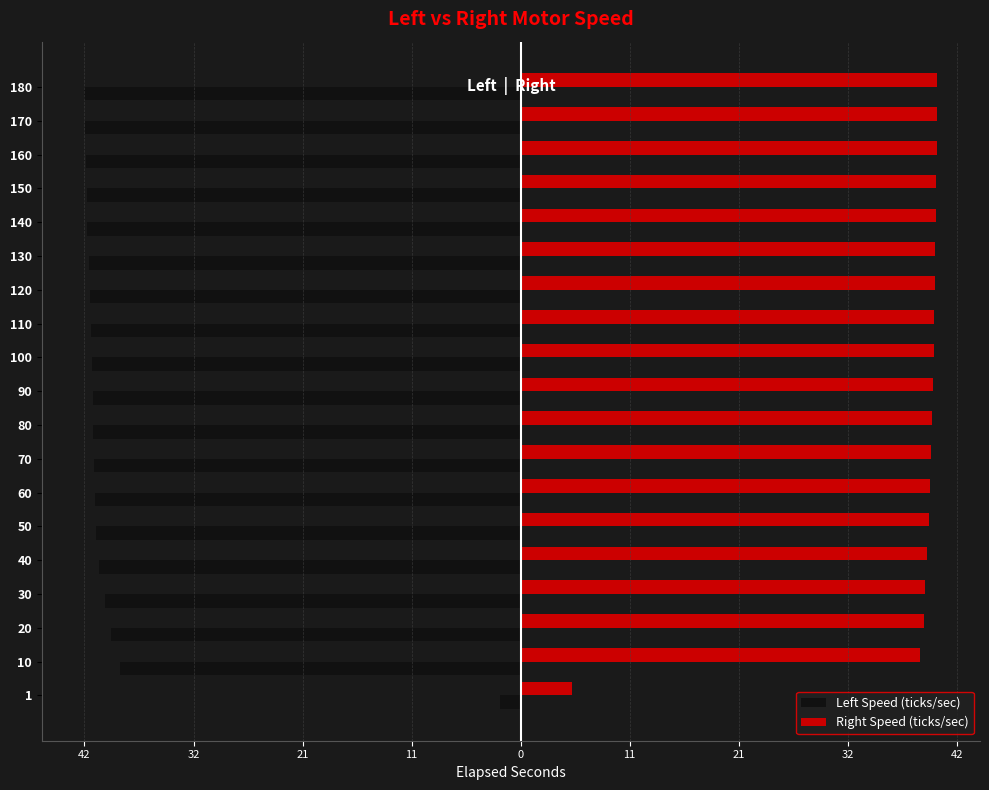

What are all the series names shown in the legend?

Left Speed (ticks/sec), Right Speed (ticks/sec)